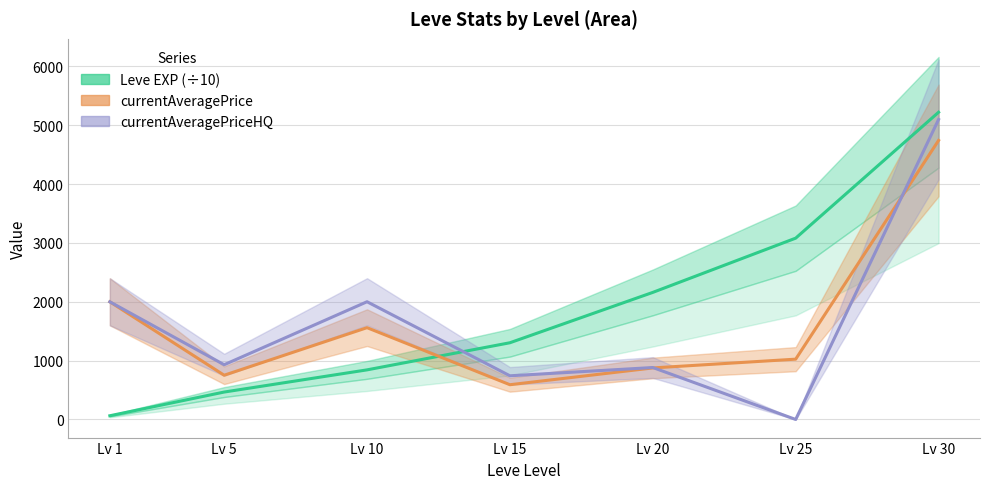

Is the value of Leve EXP (÷10) at Lv 15 greater than the value of currentAveragePriceHQ at Lv 25?

Yes